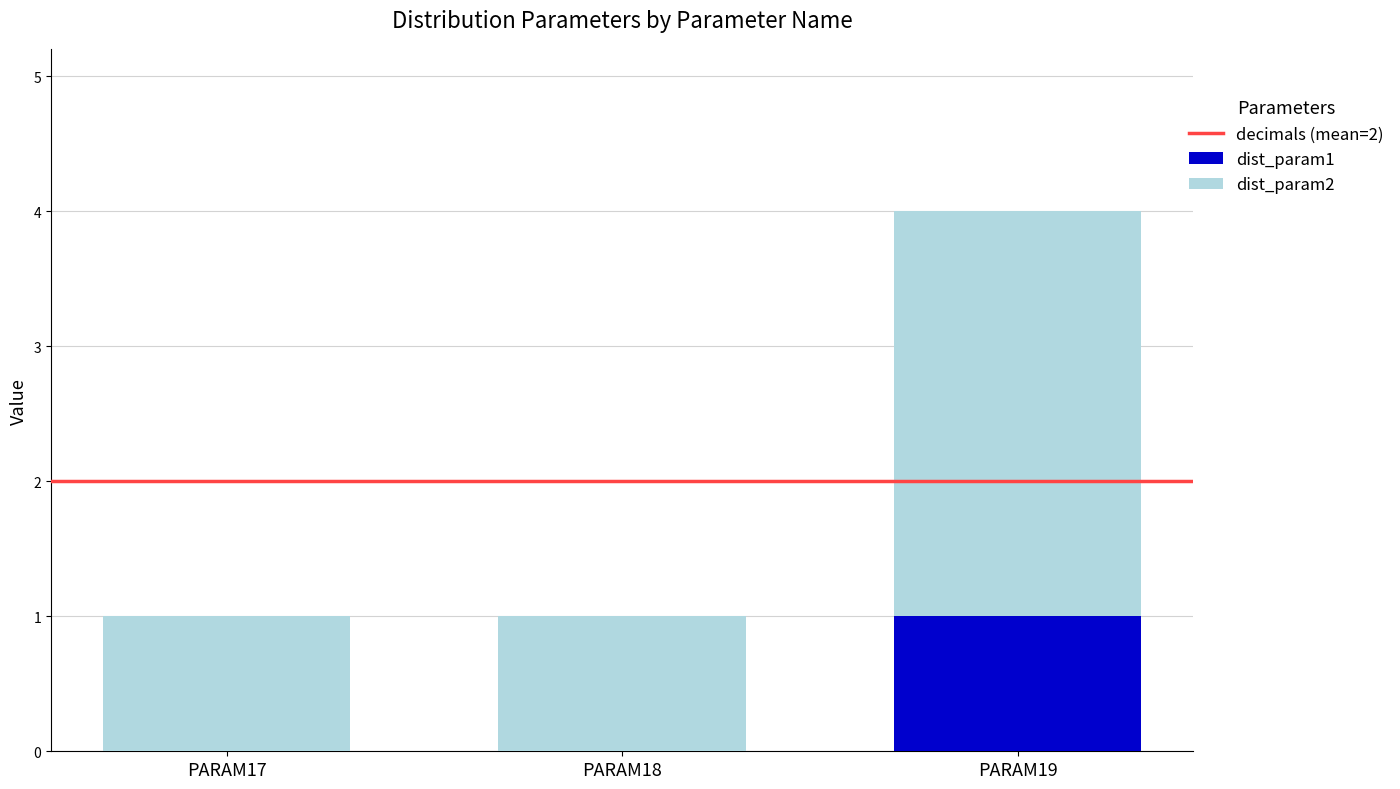

At which category is the sum across all series the highest?

PARAM19